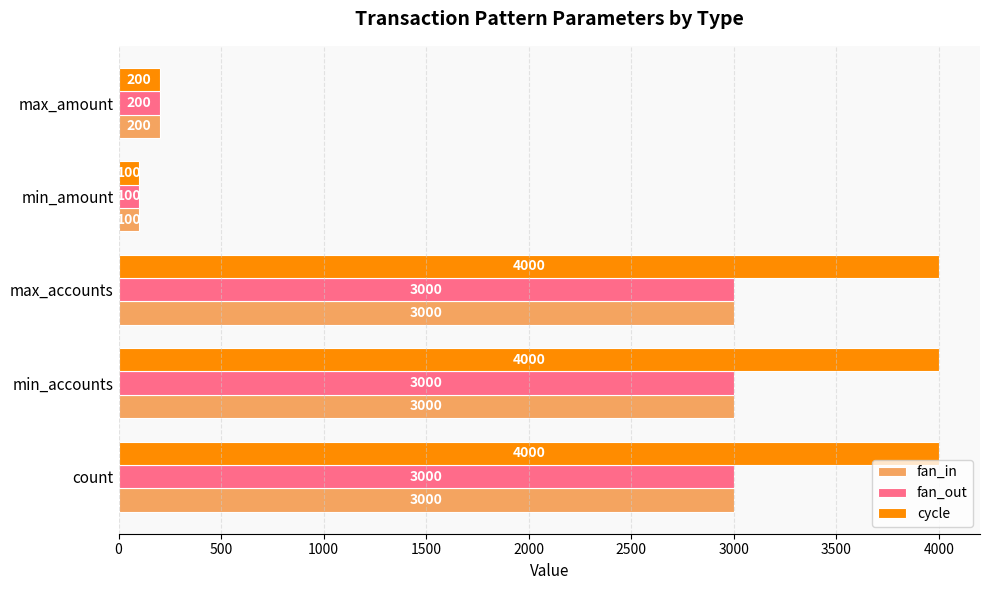

What is the difference between the second highest and minimum values in the fan_in series?

2900